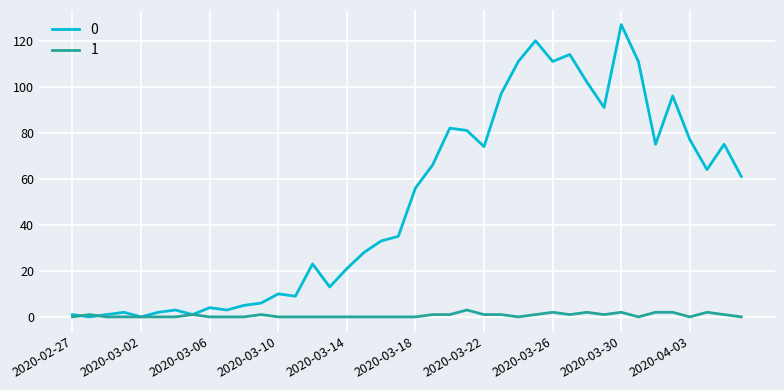

Rank the series by their maximum value, from lowest to highest.

1, 0